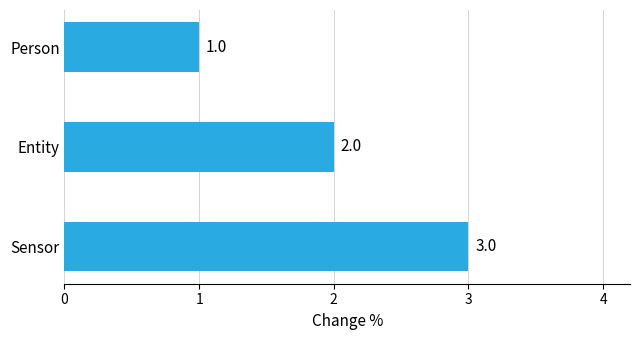

Is it true that the value at Entity is 2?

True